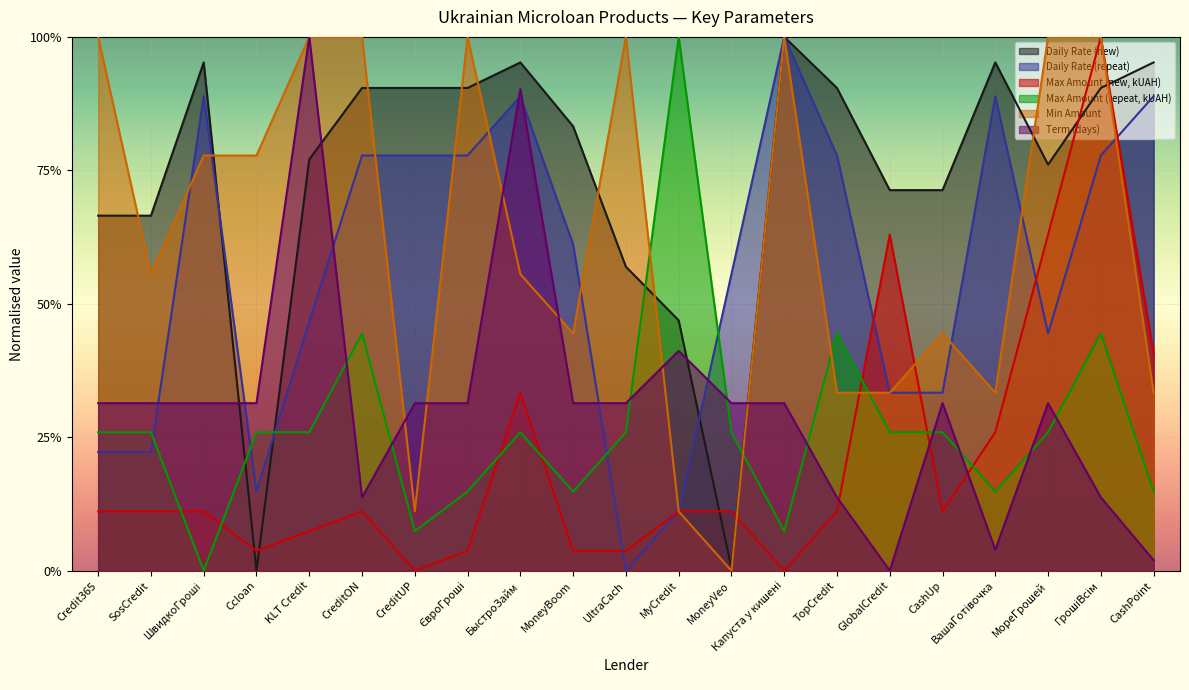

At how many categories does at least one series exceed 0?

21